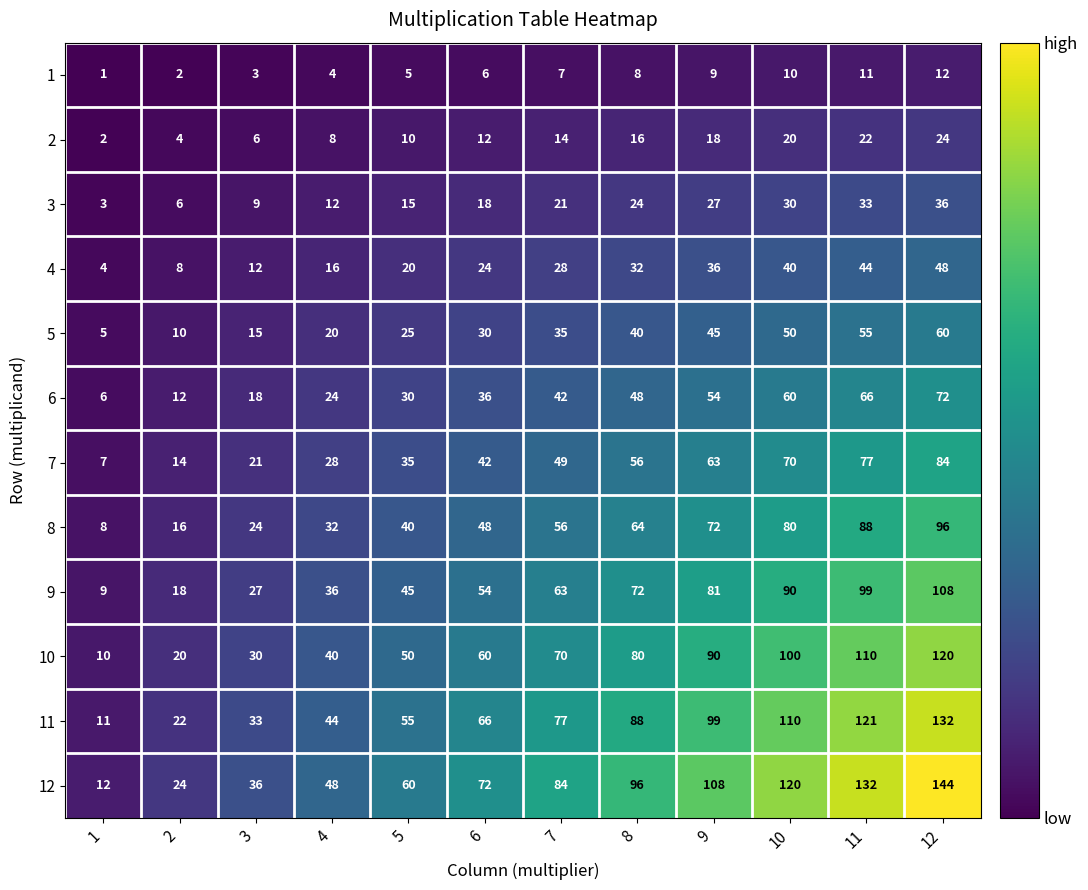

Which label corresponds to the smallest value in the chart?

1